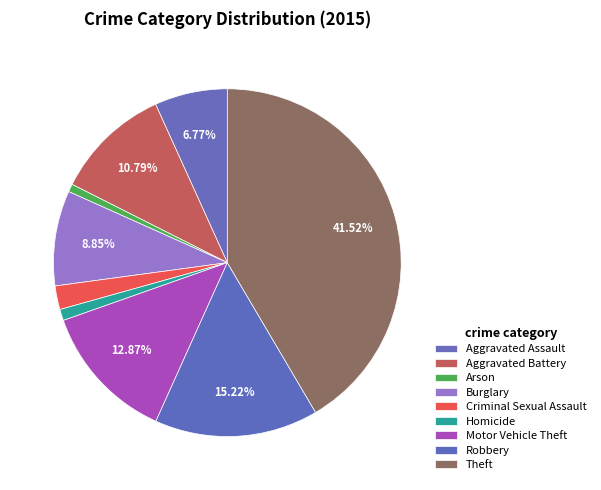

What is the smallest slice in the pie chart?

Arson